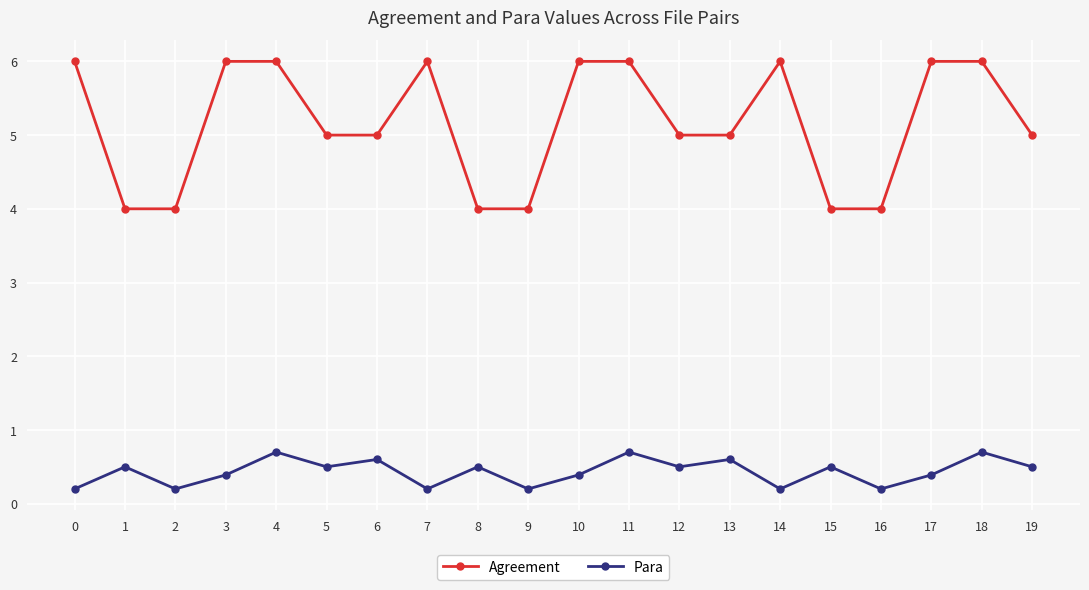

True or false: Para has more than 1 interior local peaks.

True